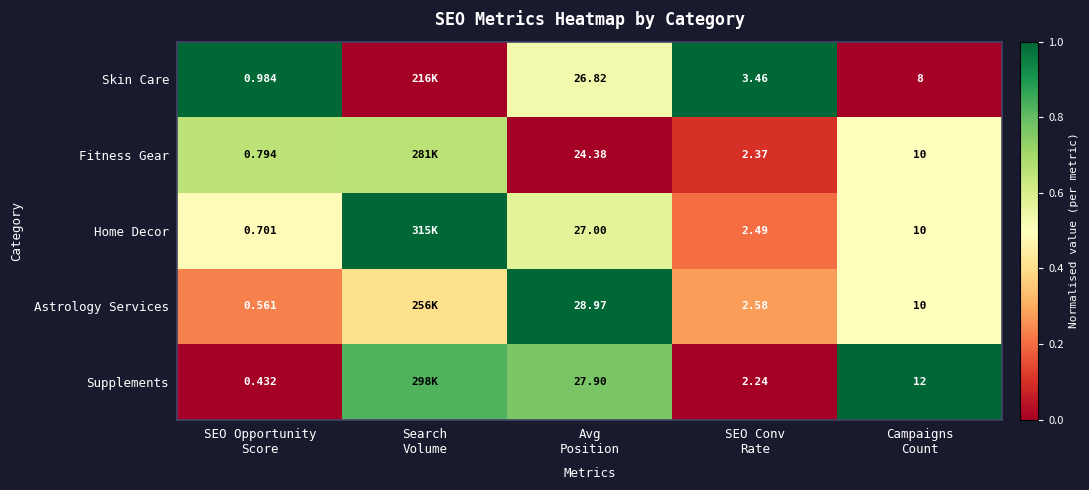

Between Avg
Position and Campaigns
Count, which series saw the biggest shift?

Astrology Services